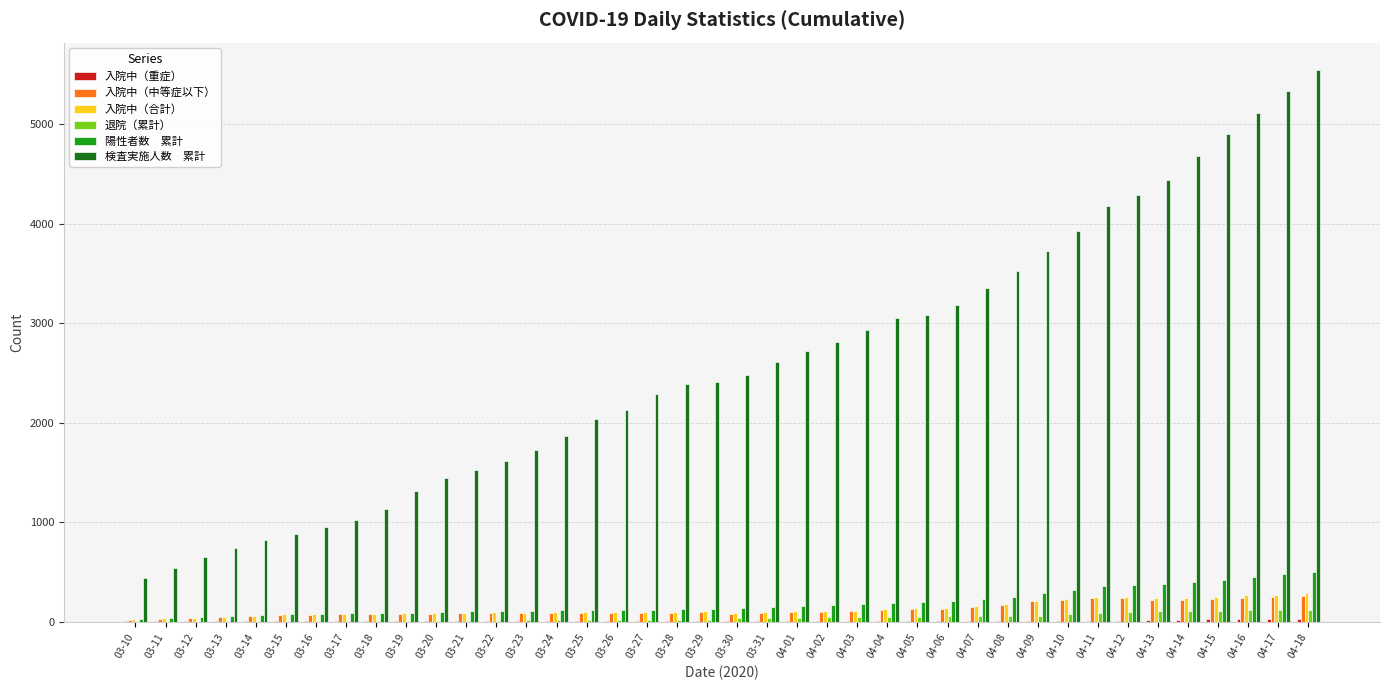

Does the chart contain stacked bars?

No